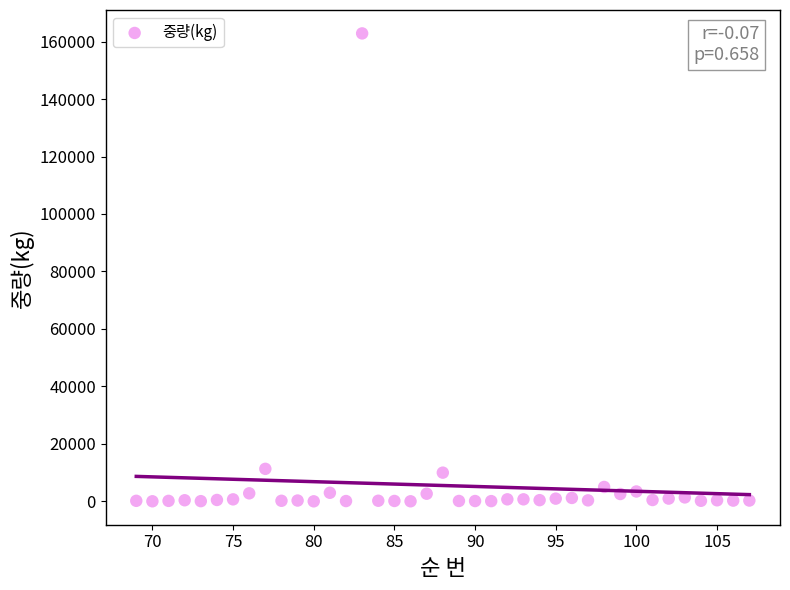

What is the range of X values (max minus min)?

38.0